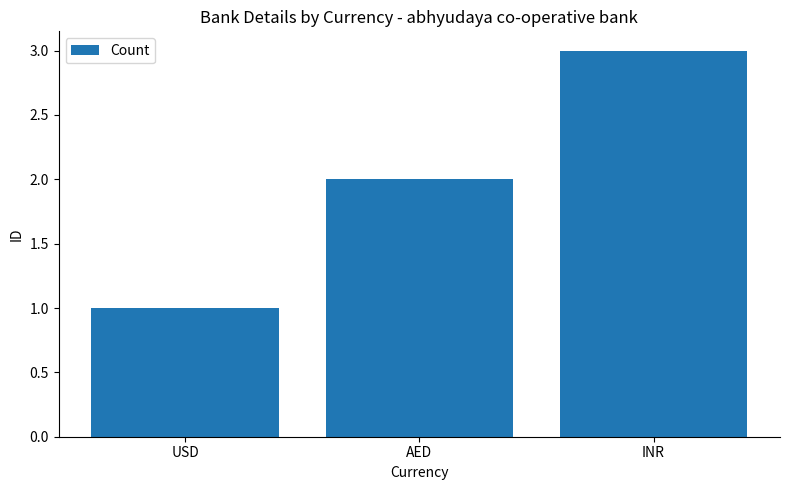

Read the value at INR.

3